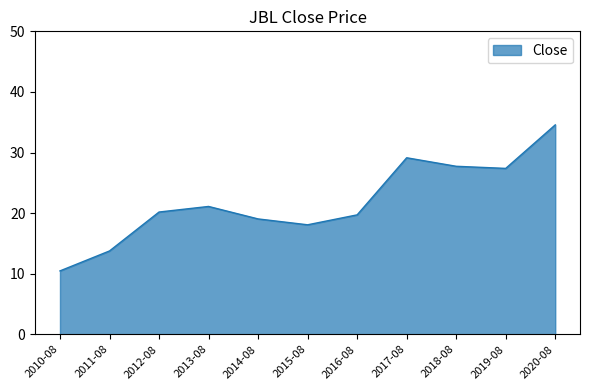

What position from the left is 2013-08?

4